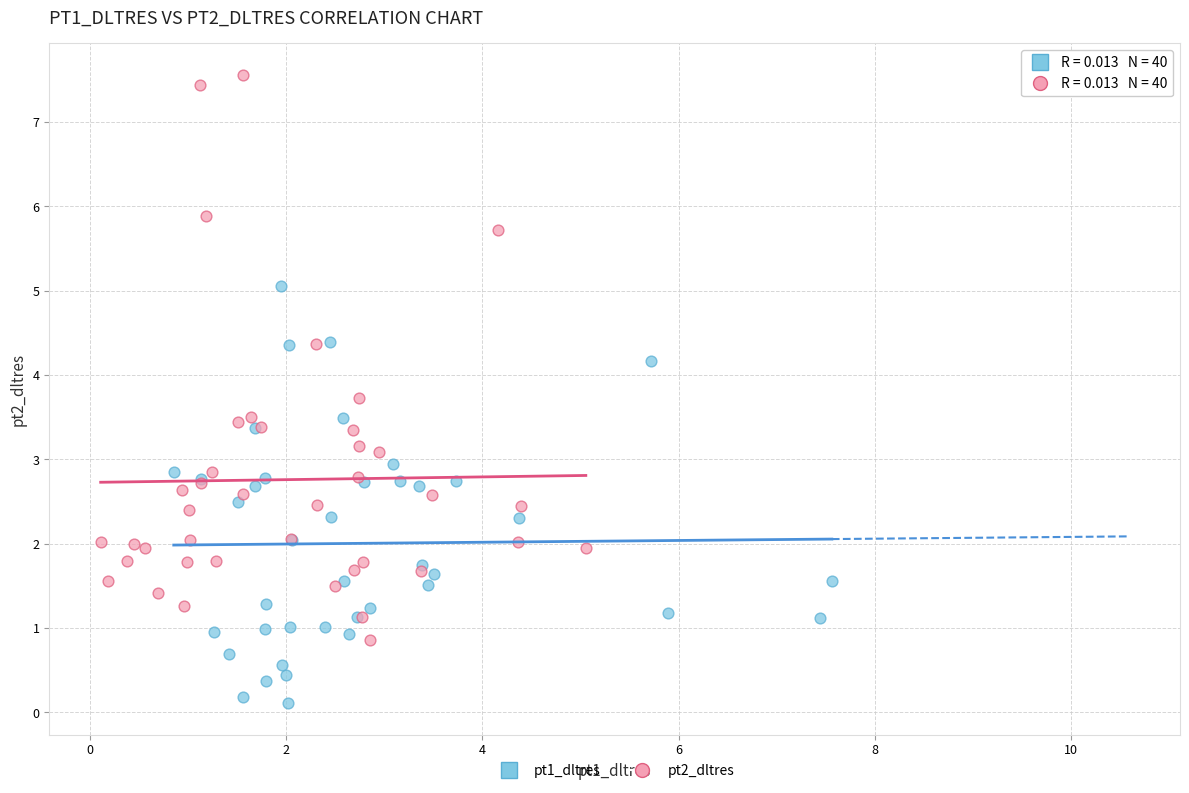

What are all the series names shown in the legend?

pt1_dltres, pt2_dltres